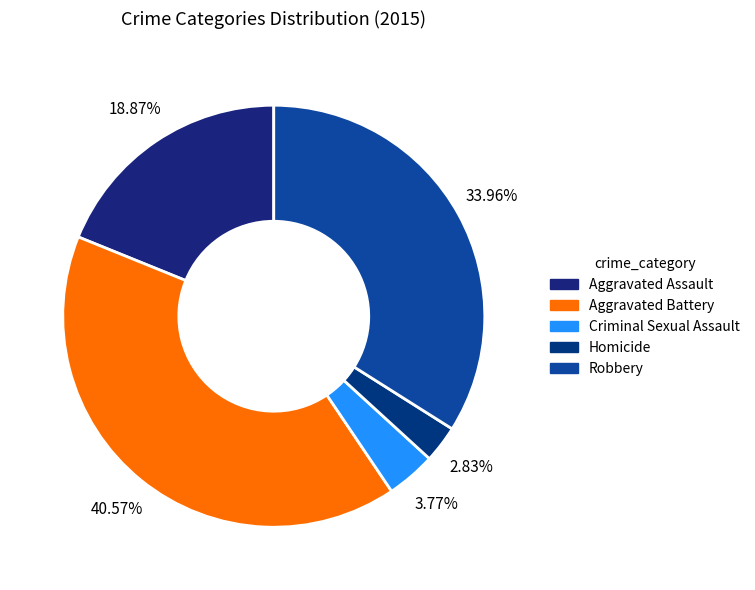

Combined, what portion of the pie is Criminal Sexual Assault and Aggravated Assault?

22.6%